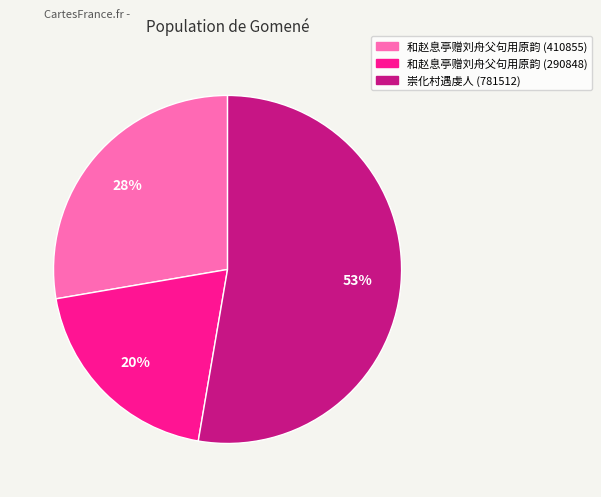

Rank the categories by value from lowest to highest.

和赵息亭赠刘舟父句用原韵 (290848), 和赵息亭赠刘舟父句用原韵 (410855), 崇化村遇虔人 (781512)